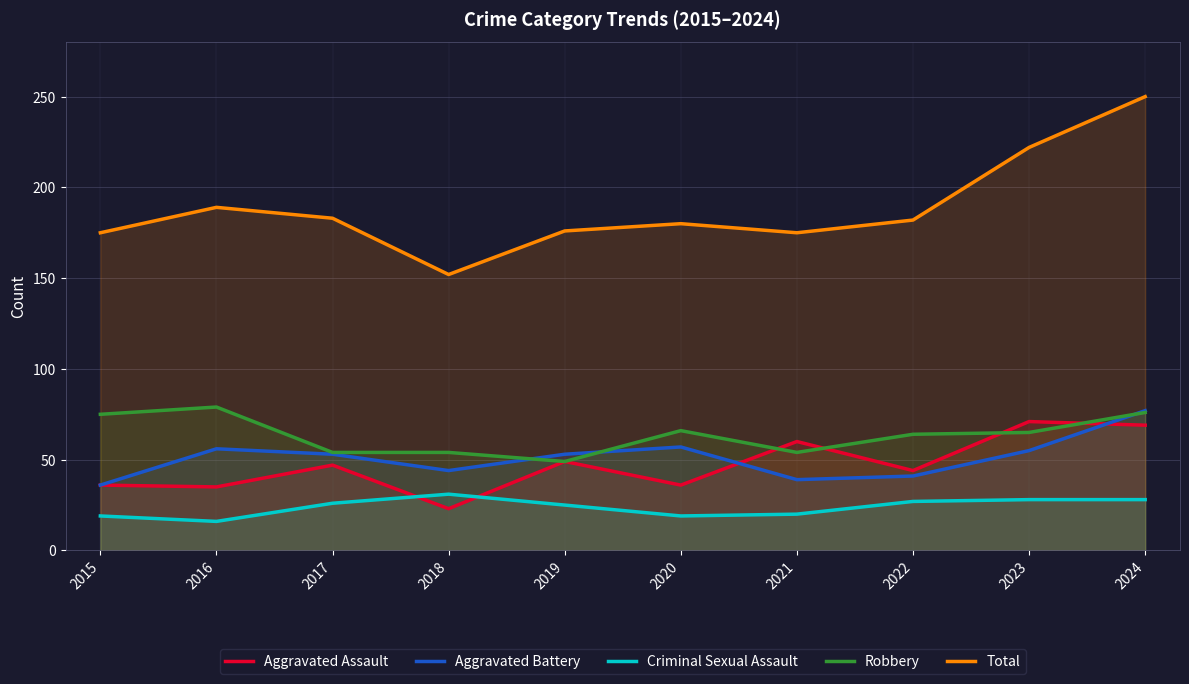

True or false: Robbery and Total intersect in this chart.

False